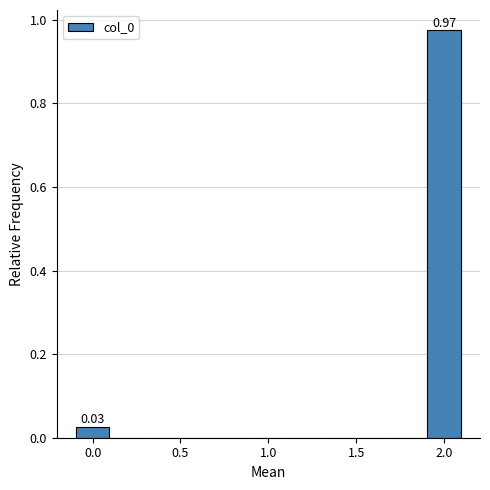

Over which range of the x-axis is the bar tallest?

1.9 to 2.1